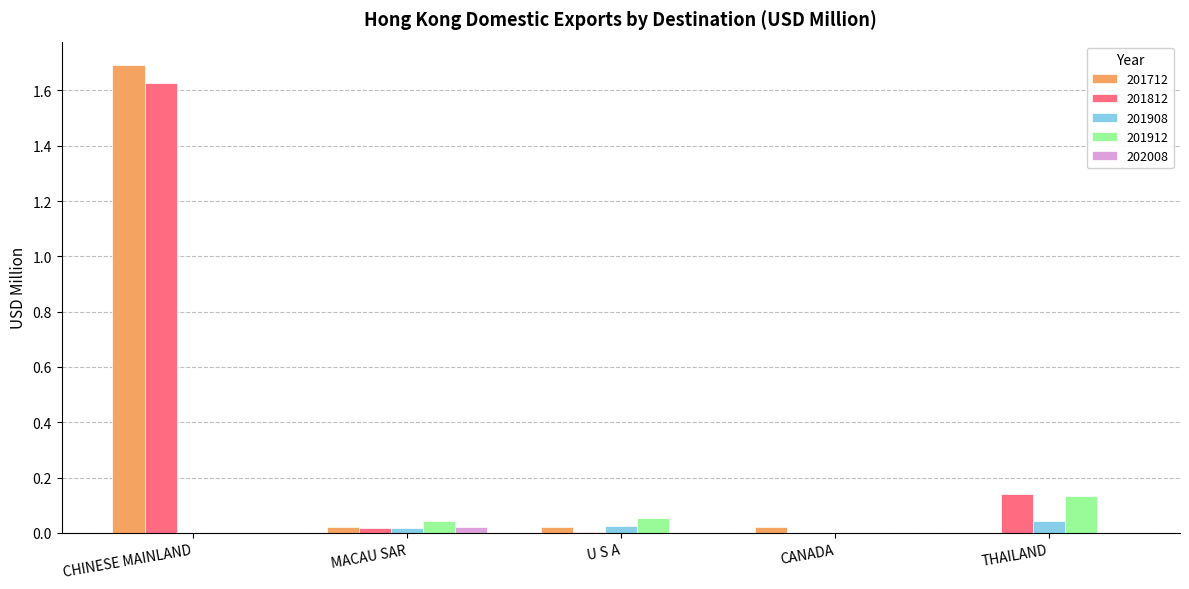

What is the spread (max minus min) of values at CHINESE MAINLAND?

1.7